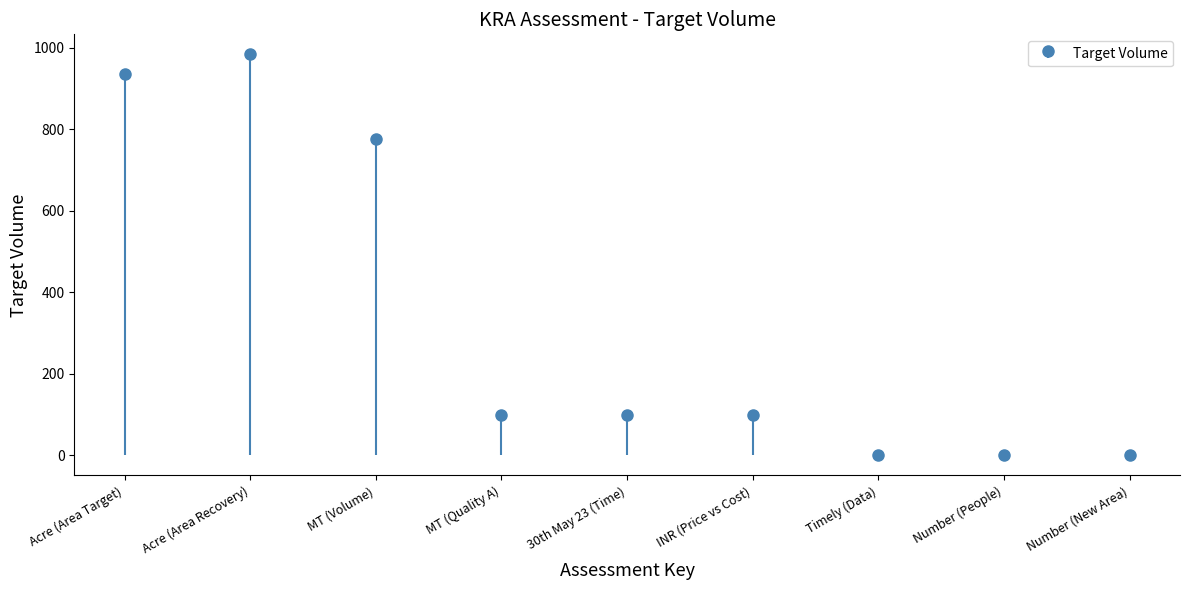

Rank the categories by value from lowest to highest.

Timely (Data), Number (People), Number (New Area), MT (Quality A), 30th May 23 (Time), INR (Price vs Cost), MT (Volume), Acre (Area Target), Acre (Area Recovery)